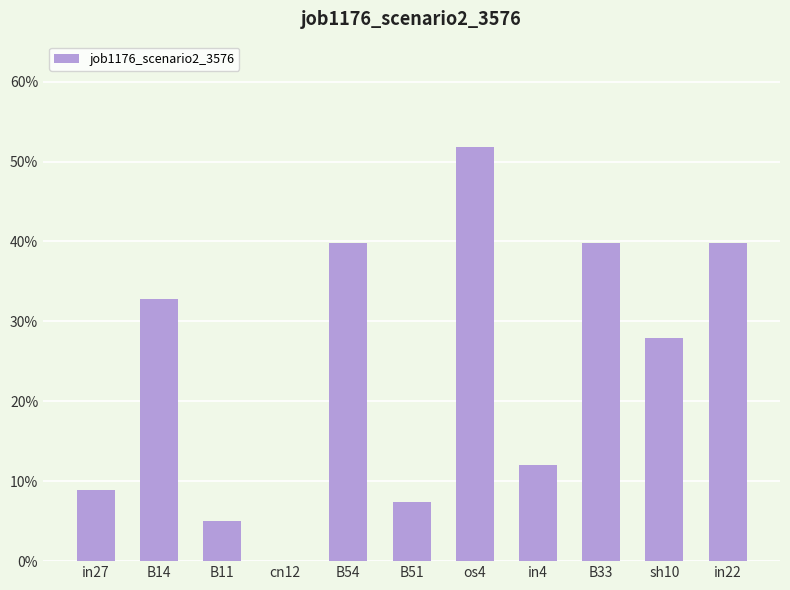

Which category has the highest value across all series?

os4